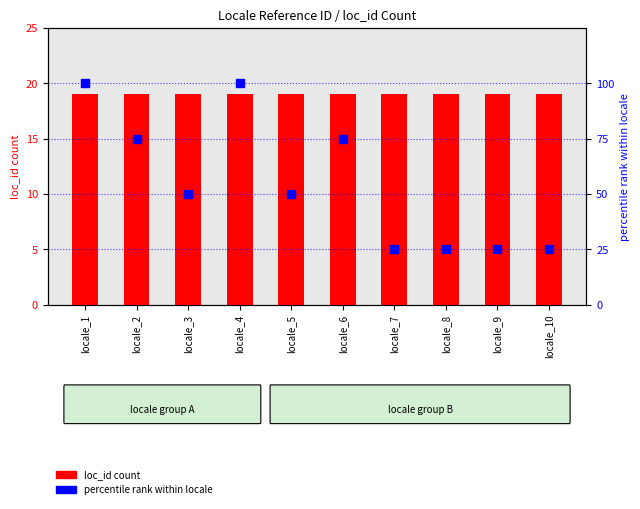

Which series reaches the minimum Y coordinate?

loc_id count